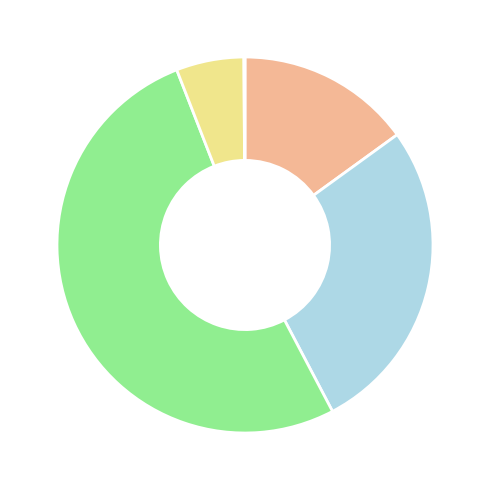

Is there a majority slice in this chart?

Yes